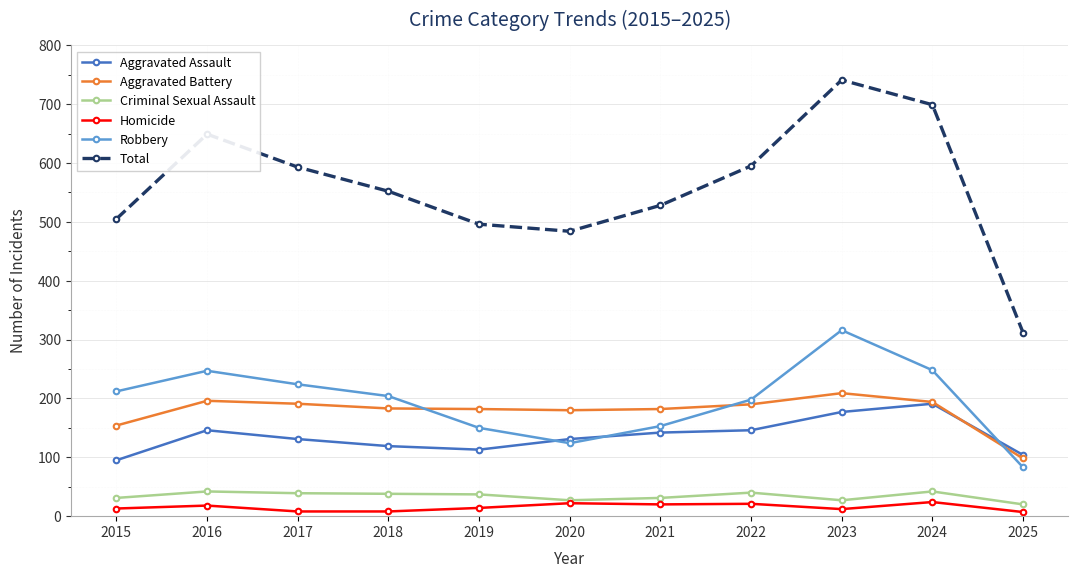

True or false: Homicide and Robbery intersect in this chart.

False